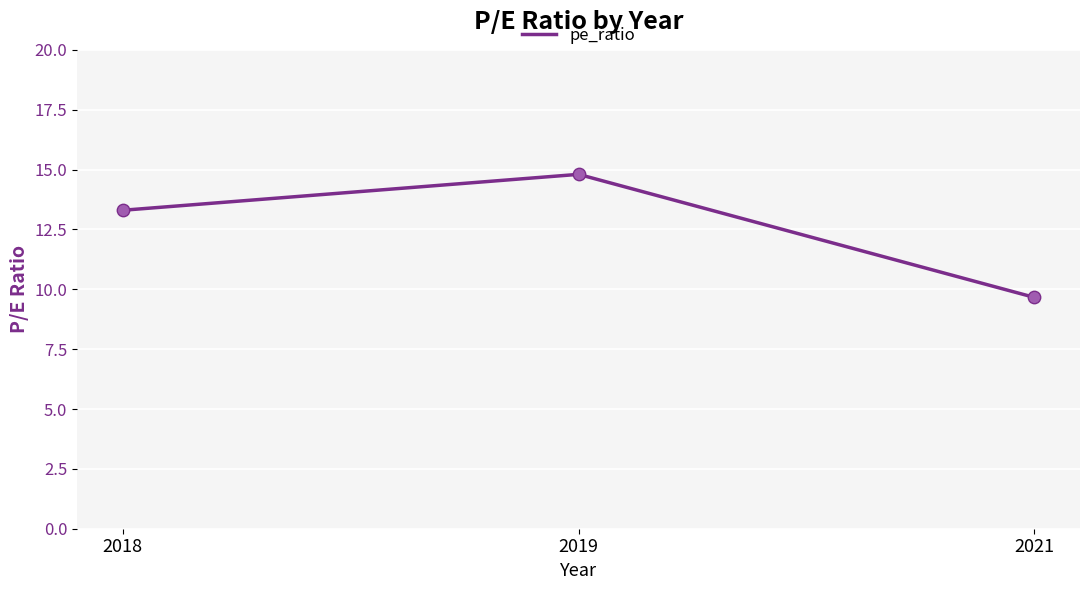

What is the change in value from 2019 to 2021?

-5.1